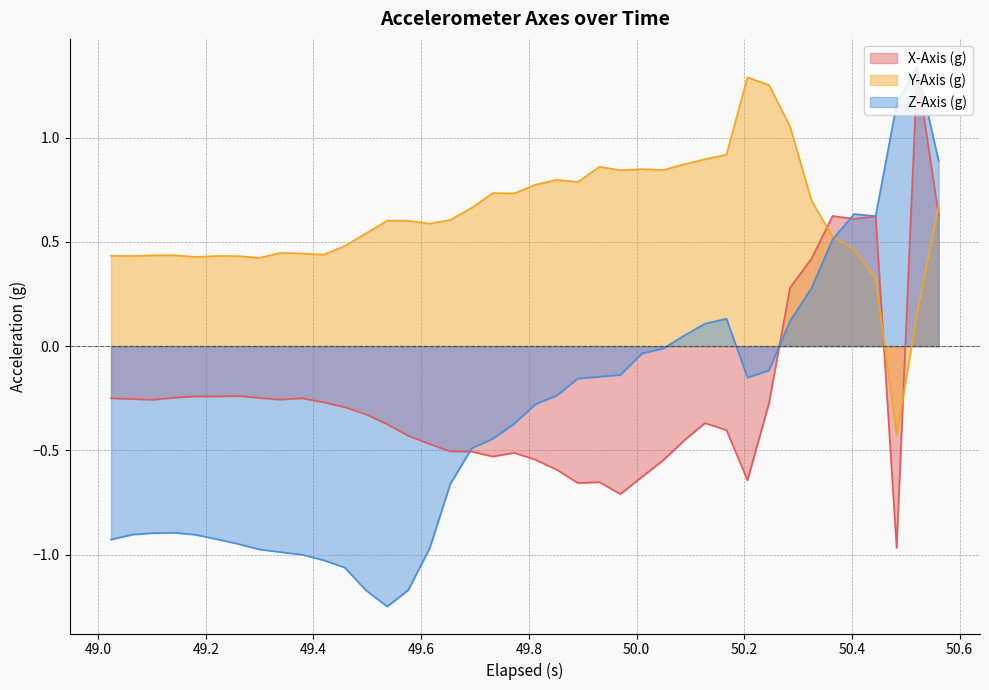

Which series has the widest spread of values?

Z-Axis (g)